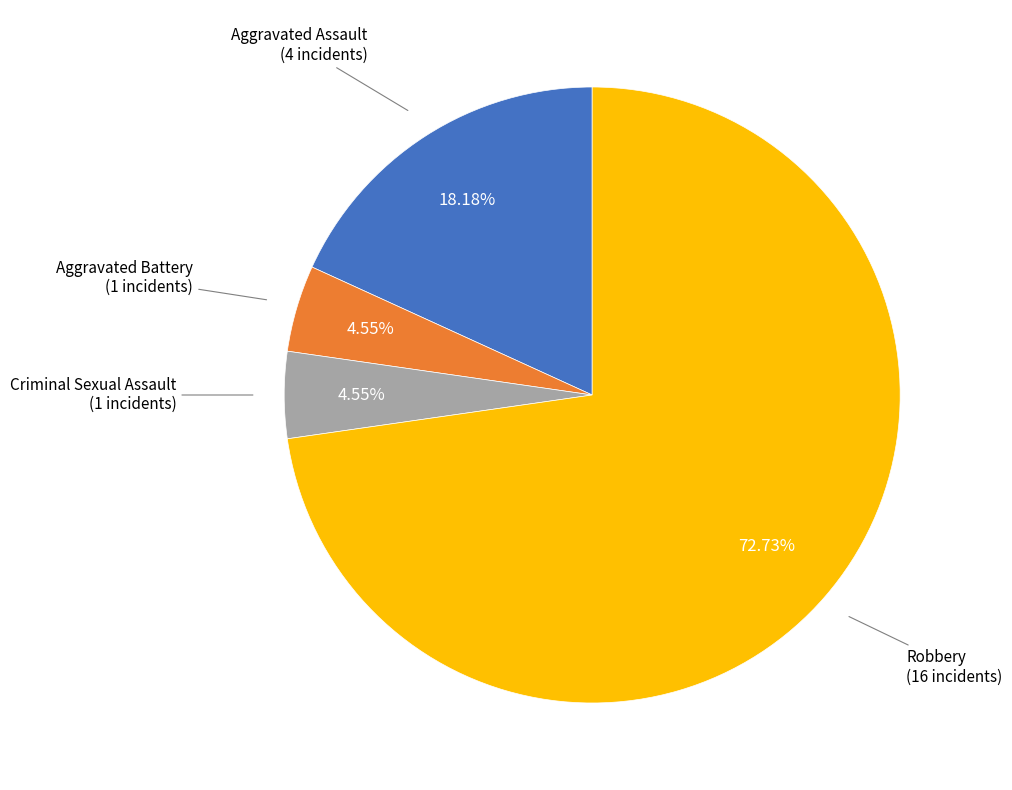

Does any single category account for the majority?

Yes